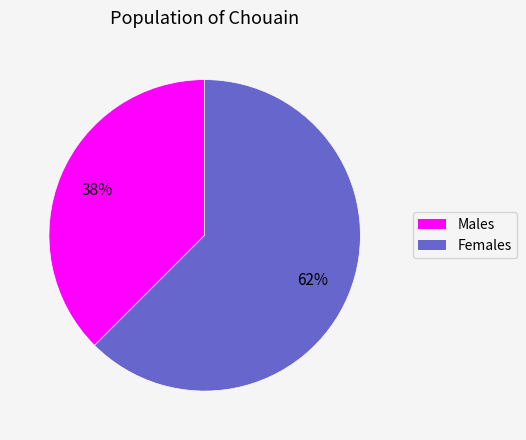

The Females slice represents 70% of the pie. True or false?

False